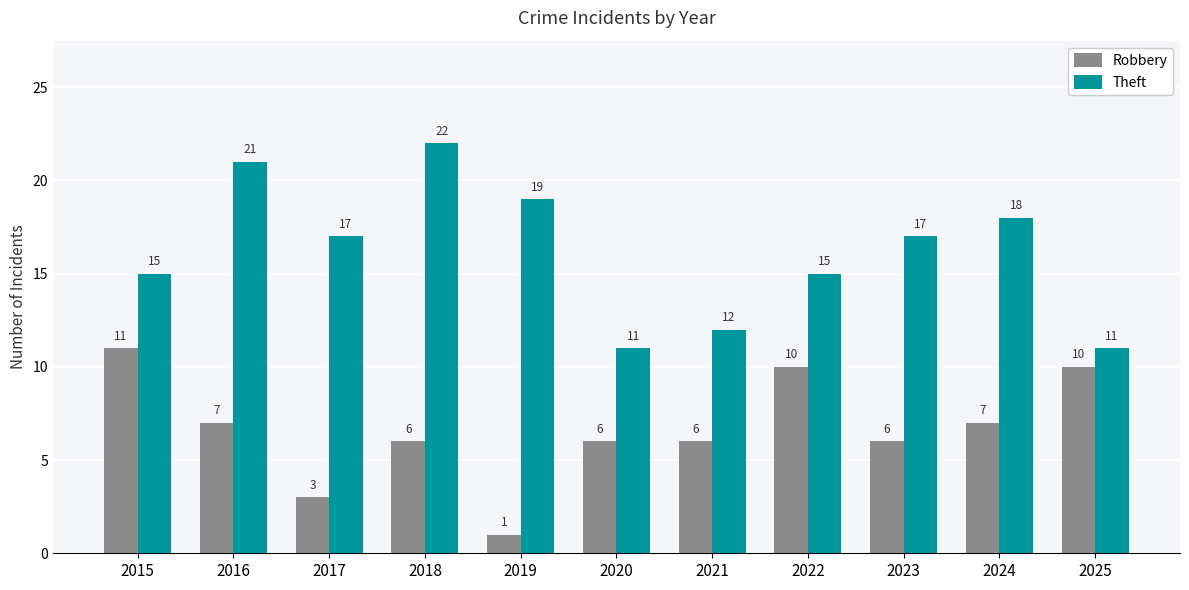

Read the Theft value at 2024.

18